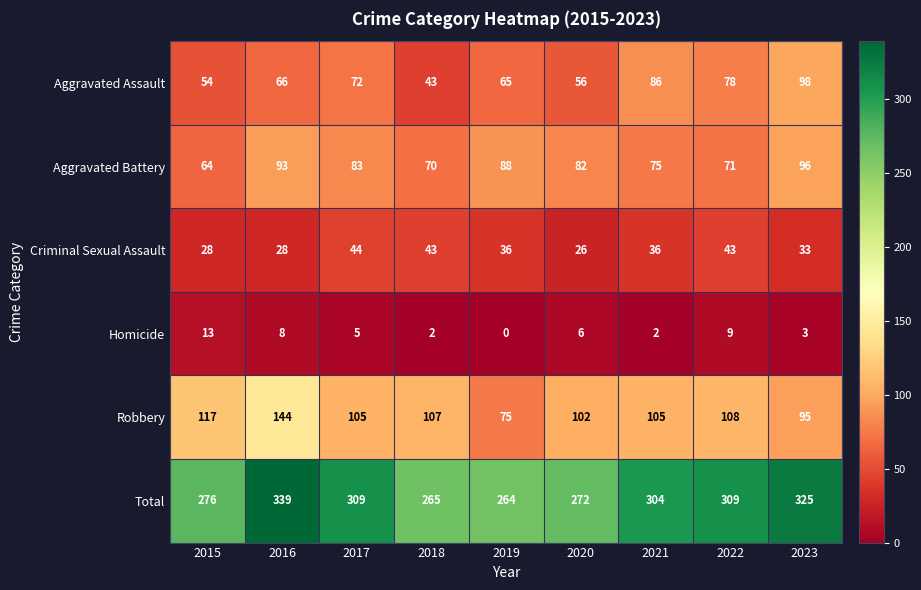

Rank the series by their maximum value, from lowest to highest.

Homicide, Criminal Sexual Assault, Aggravated Battery, Aggravated Assault, Robbery, Total